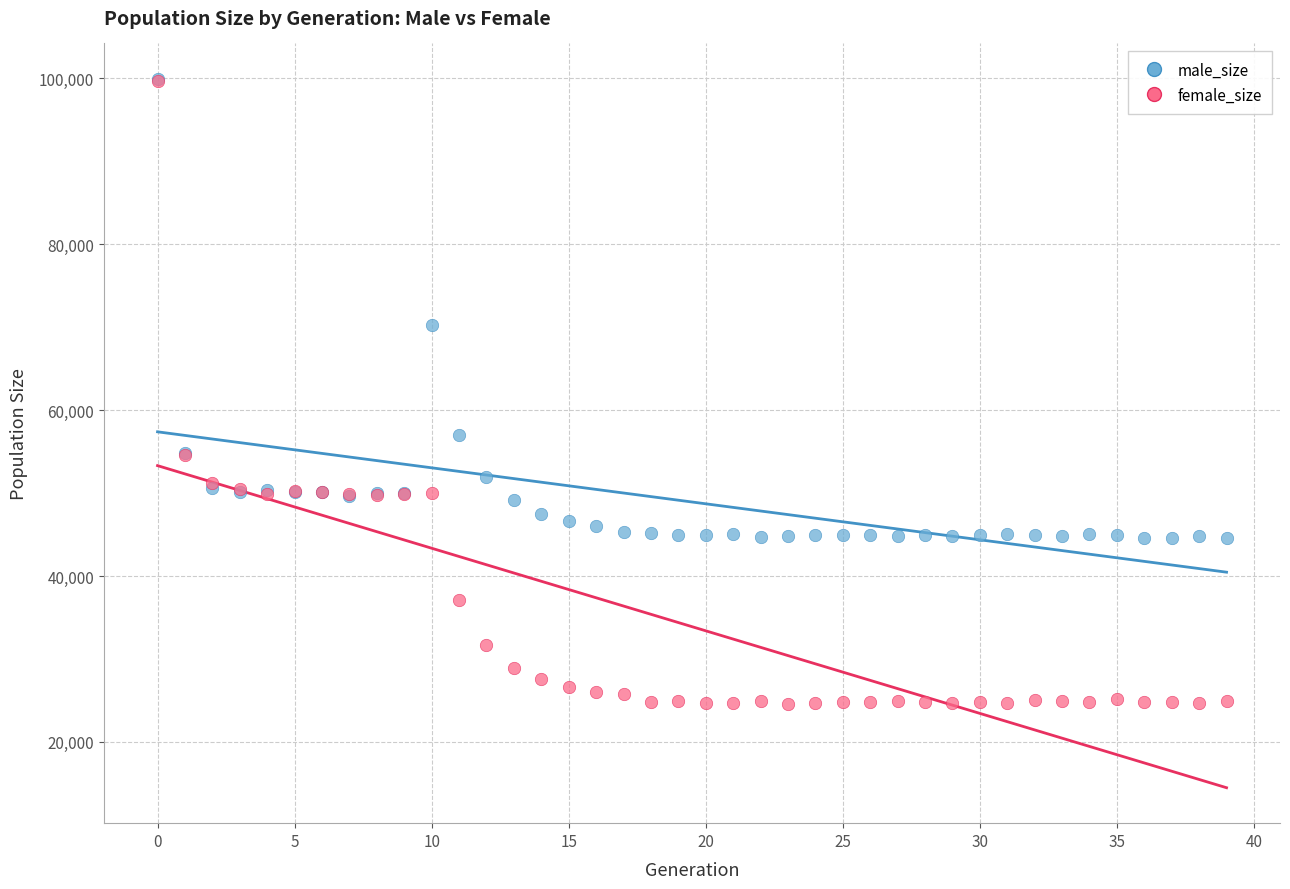

In the female_size series, what Y value is closest to 62124?

54639